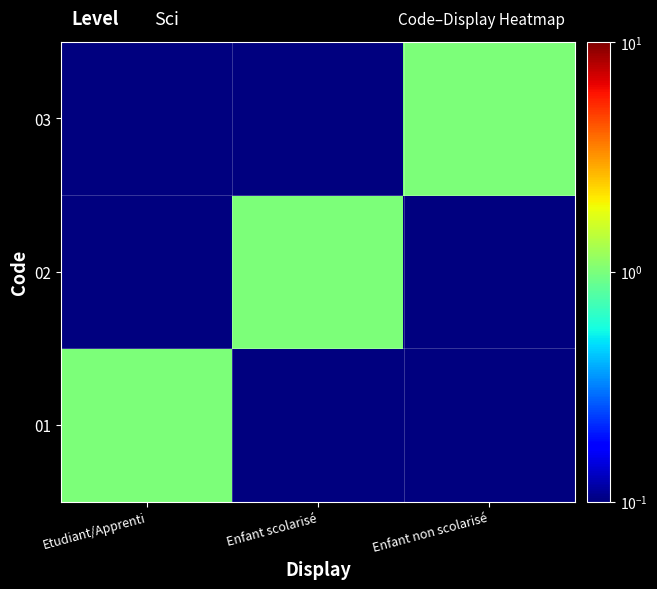

At Enfant scolarisé, list the series in order from largest to smallest.

02, 01, 03